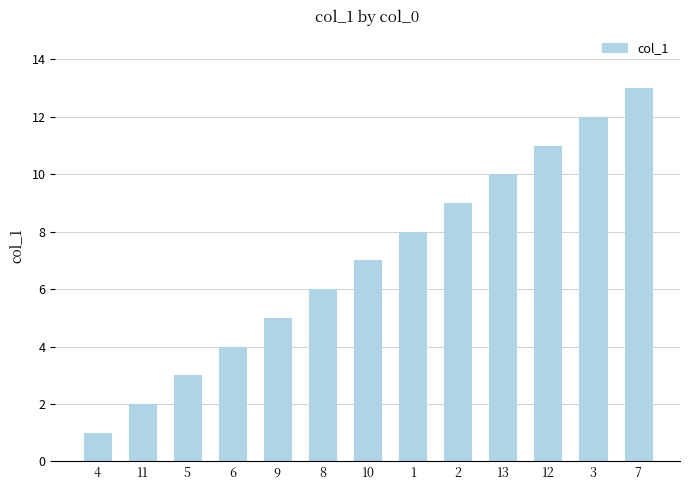

How many values are below 7?

6